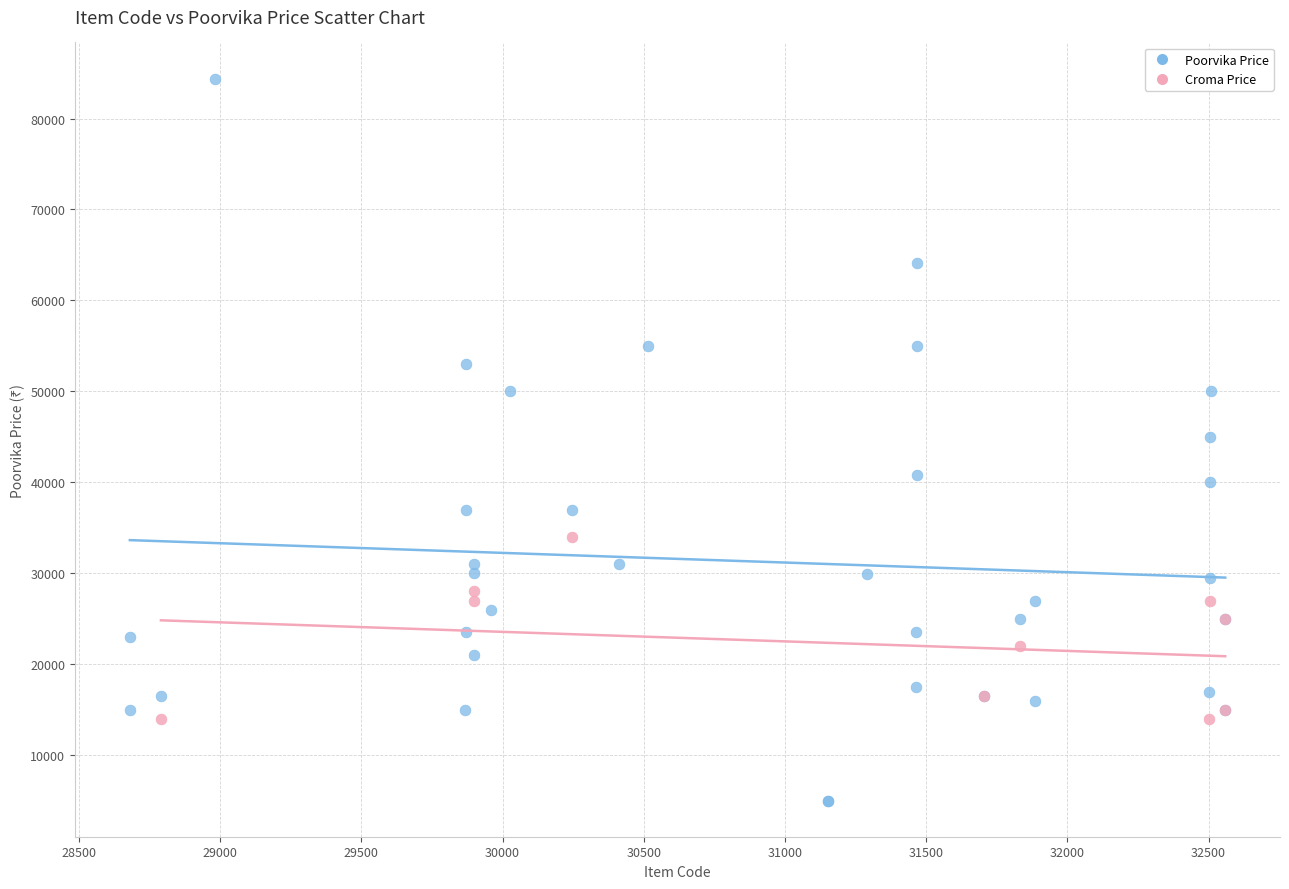

Which series reaches the minimum Y coordinate?

Poorvika Price